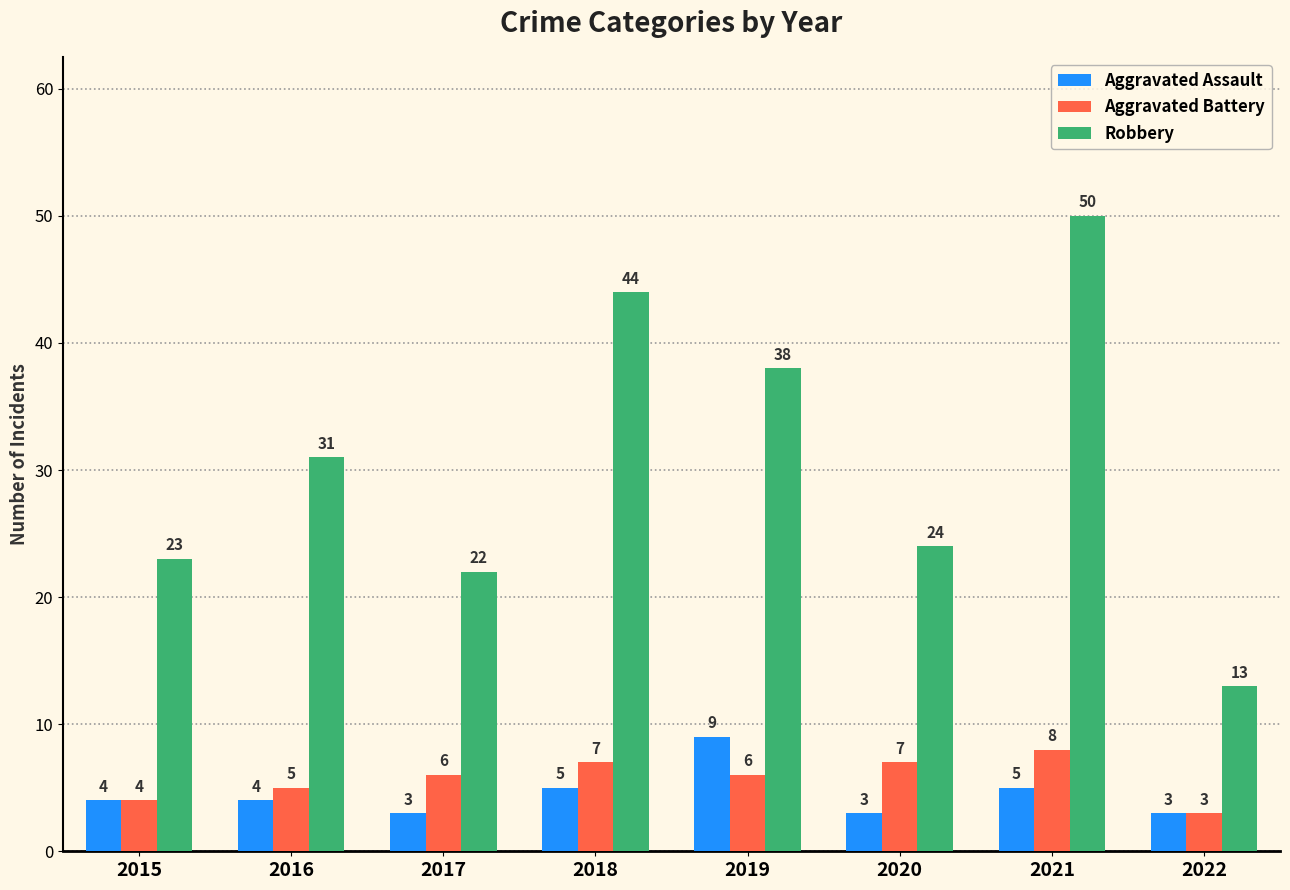

How many series are shown in this chart?

3